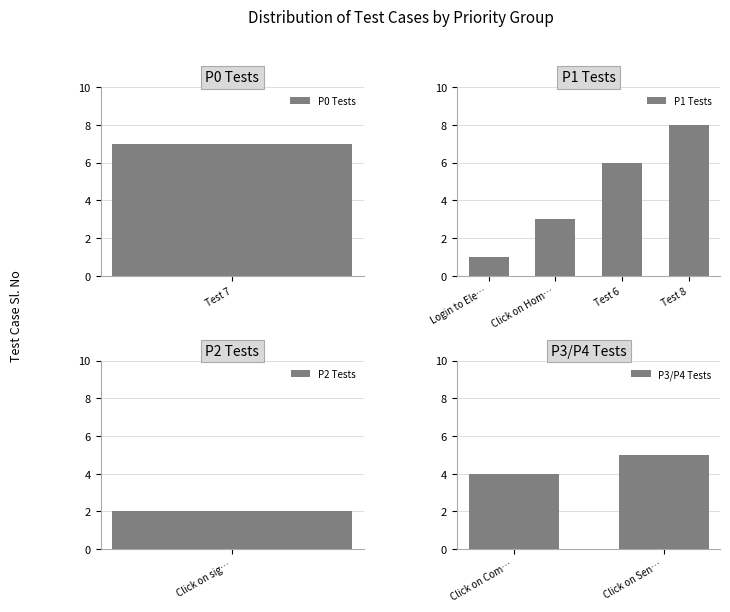

Rank the categories by value from lowest to highest.

Login to Elearning portal, Click on sign up, Click on Homepage tab, Click on Compose option, Click on Send Message button, Test 6, Test 7, Test 8